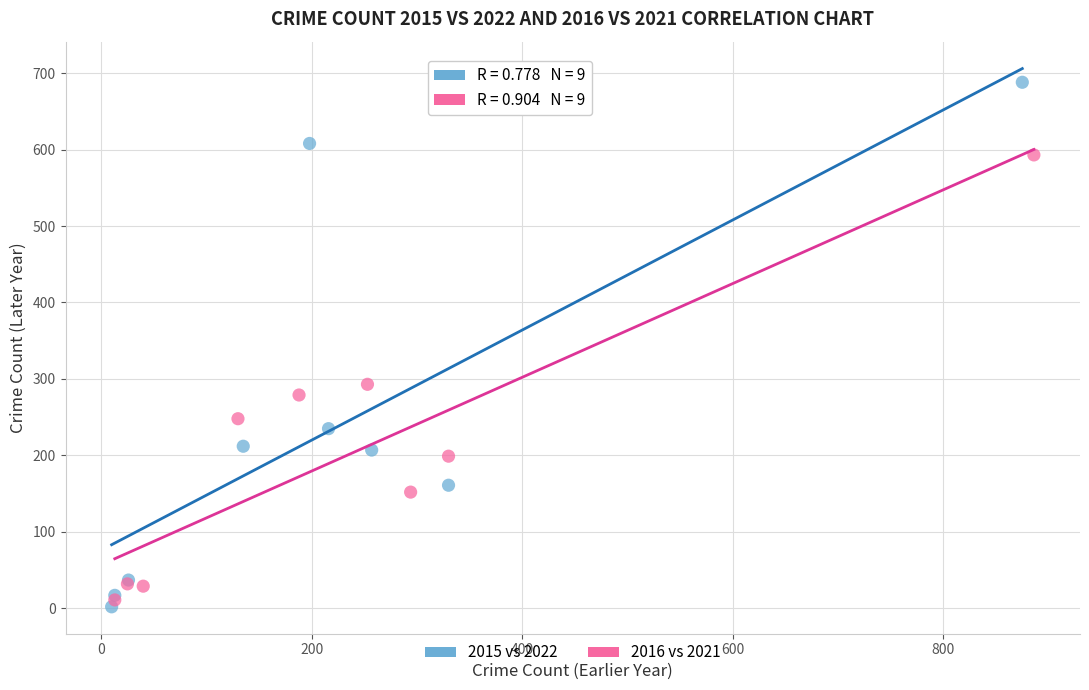

Which series has the widest spread of Y values?

2015 vs 2022